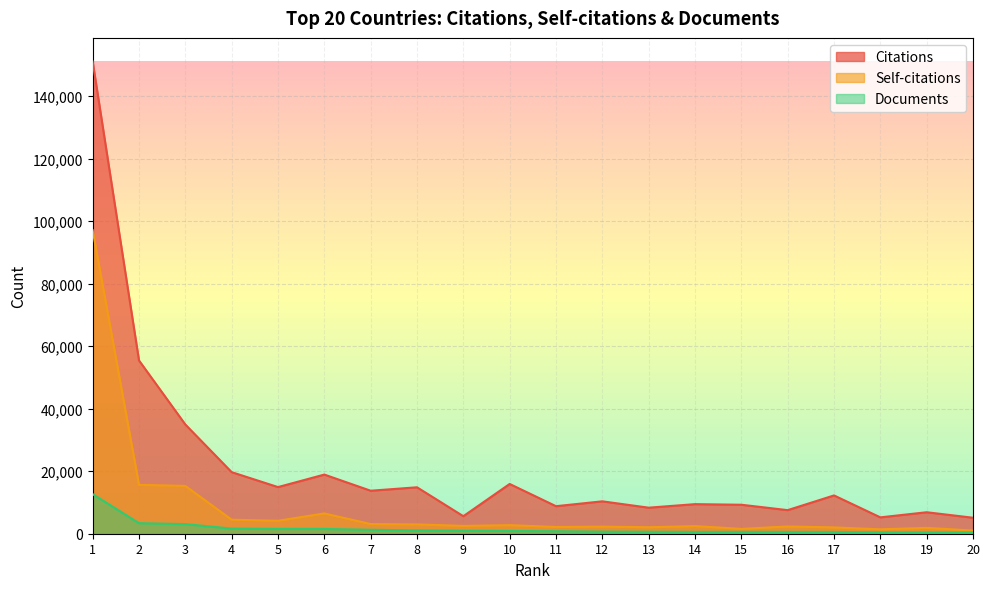

What is the highest value of the Self-citations series?

97065